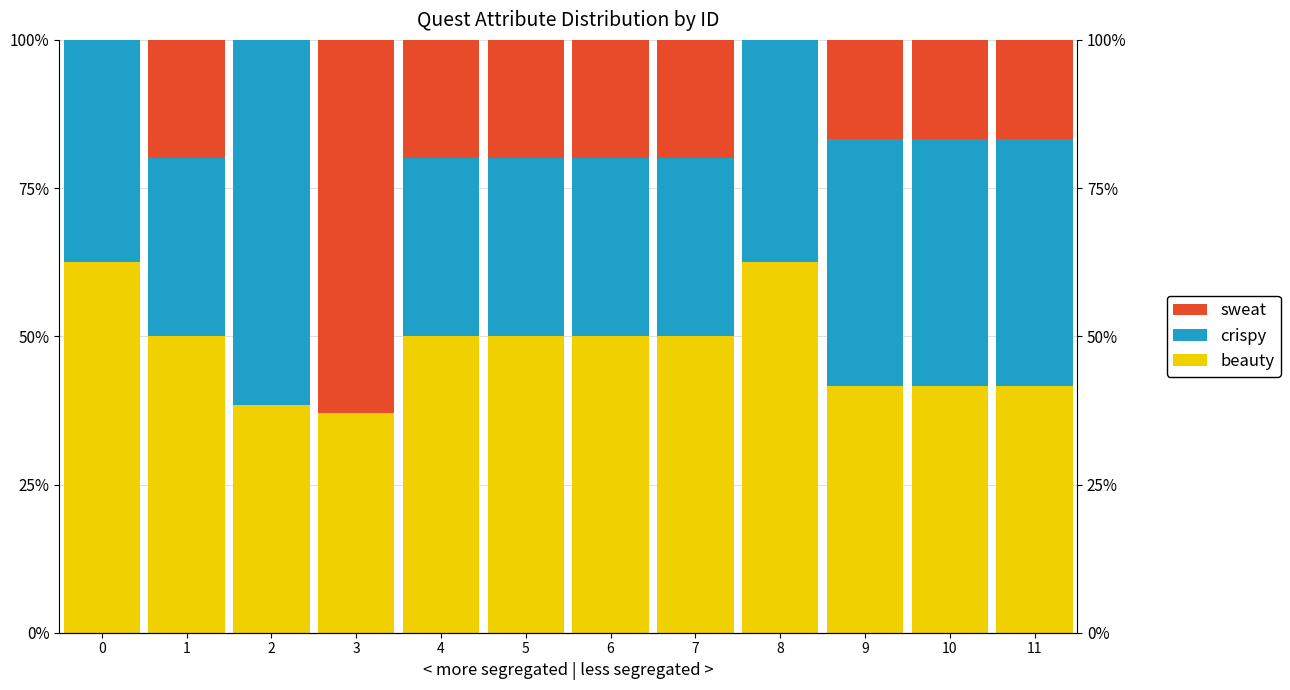

What is the value of the sweat bar at the 2nd from the left?

20.0